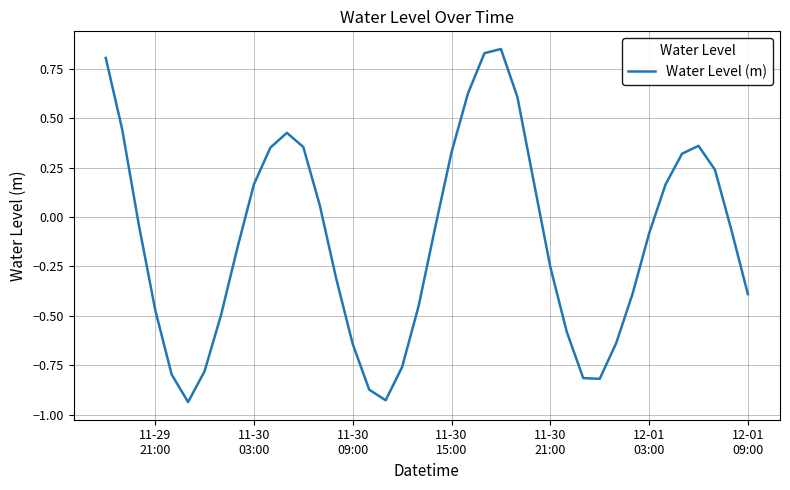

Reading right to left, list all the values displayed in this chart.

-0.4	-0.1	0.2	0.4	0.3	0.2	-0.1	-0.4	-0.6	-0.8	-0.8	-0.6	-0.3	0.2	0.6	0.9	0.8	0.6	0.3	-0.1	-0.5	-0.8	-0.9	-0.9	-0.6	-0.3	0.1	0.4	0.4	0.4	0.2	-0.2	-0.5	-0.8	-0.9	-0.8	-0.5	-0.0	0.4	0.8